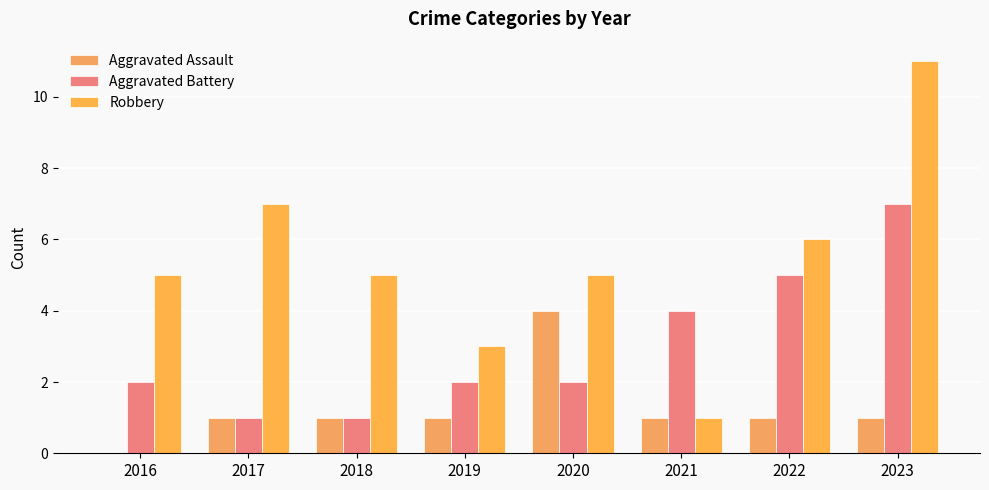

Is it true that Robbery equals 2 at 2022?

False